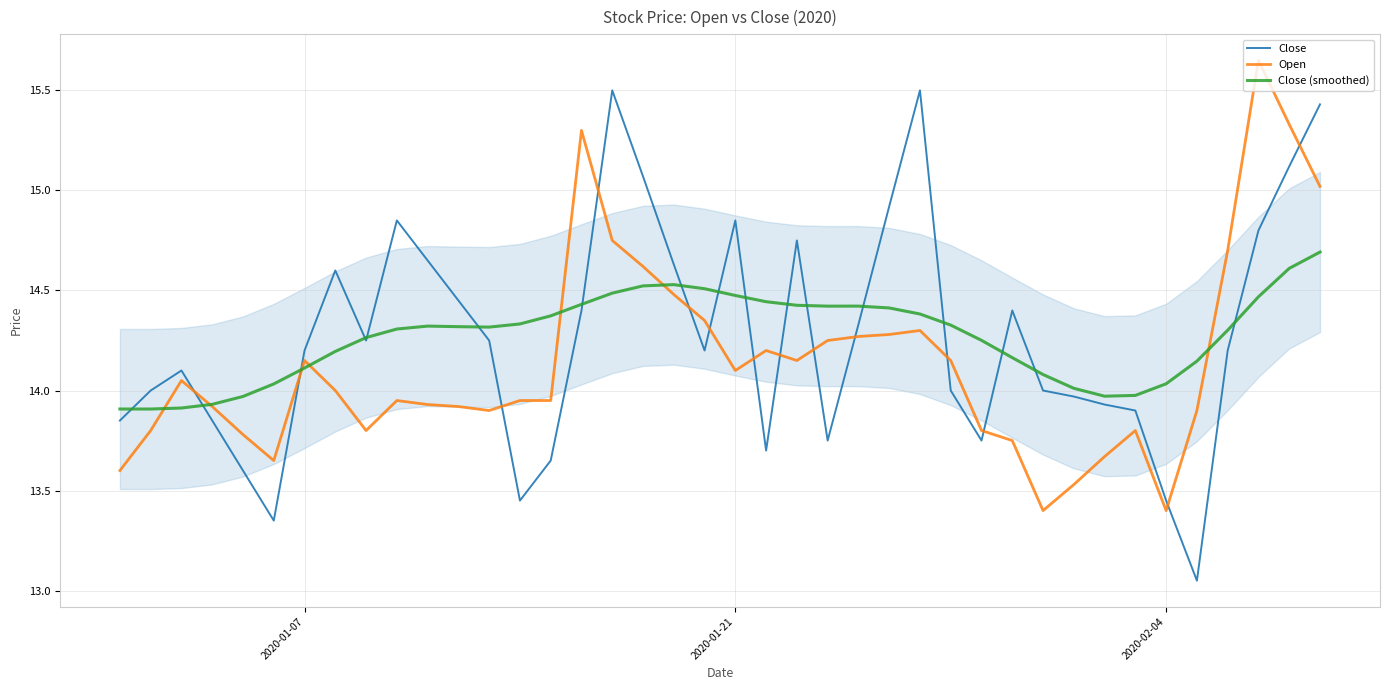

What is the maximum value shown in the chart?

15.7